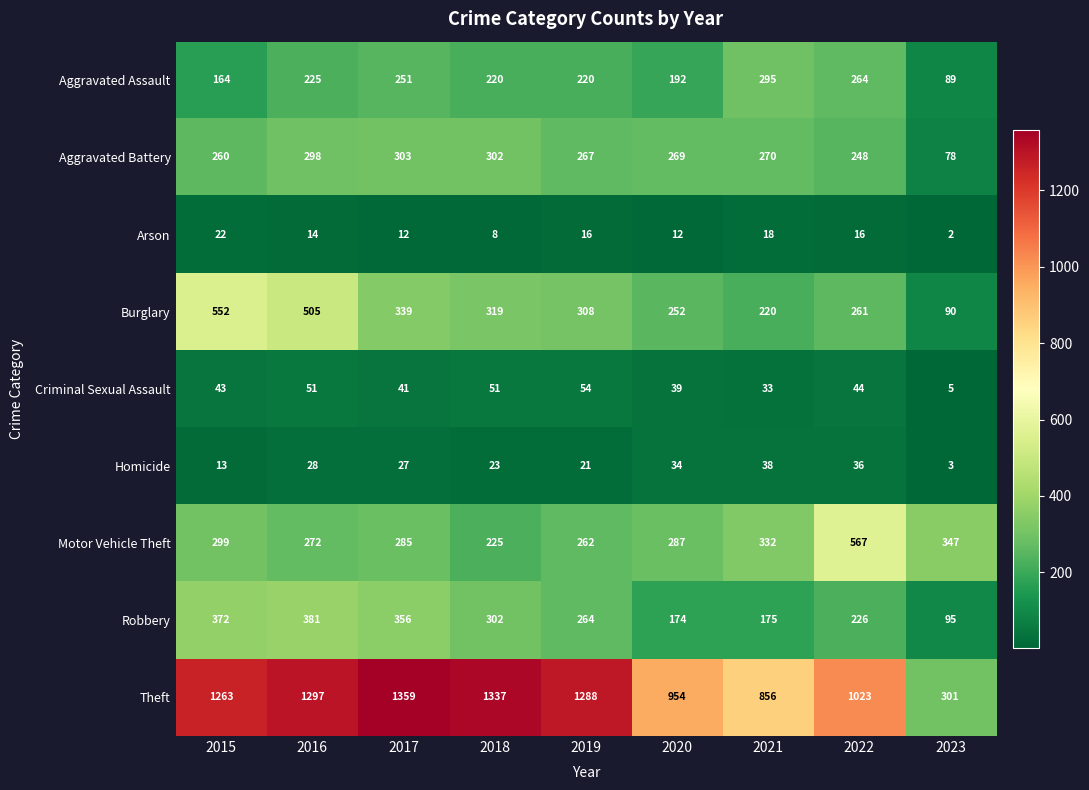

What is the average value of the Theft series?

1075